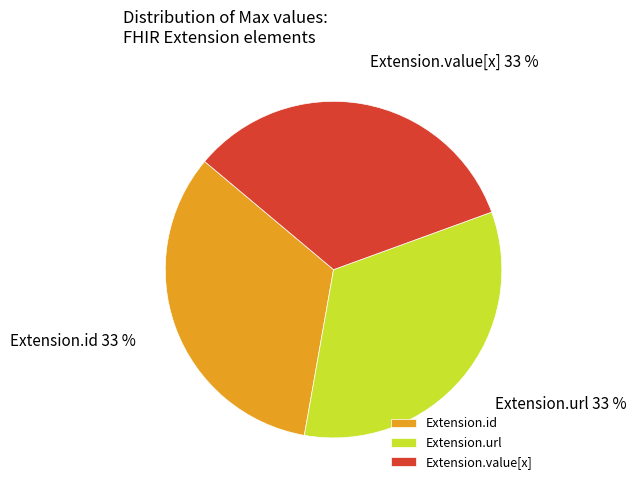

The Extension.value[x] slice represents 33% of the pie. True or false?

True